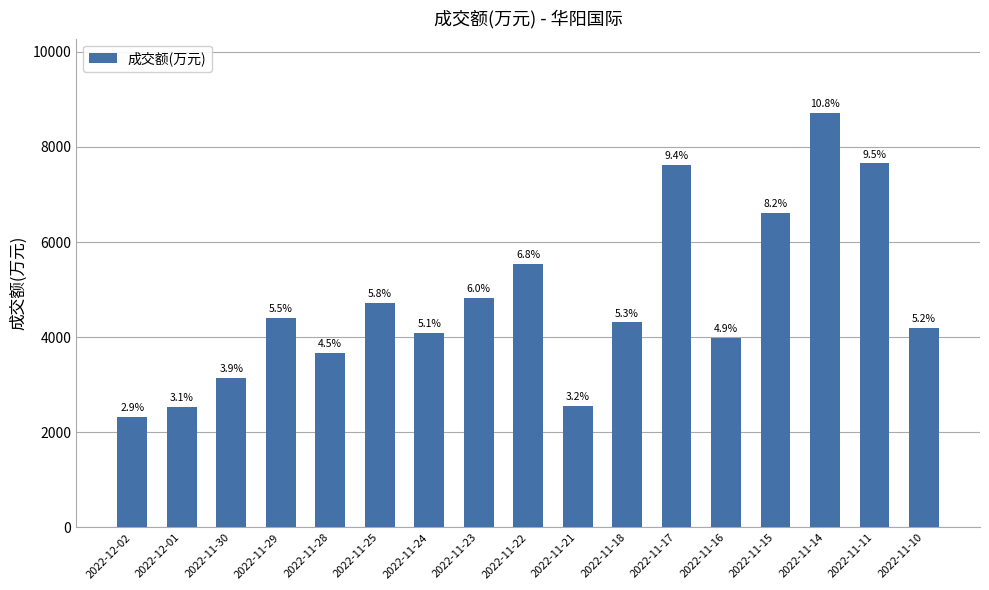

What is the change in value from 2022-11-21 to 2022-11-11?

+5105